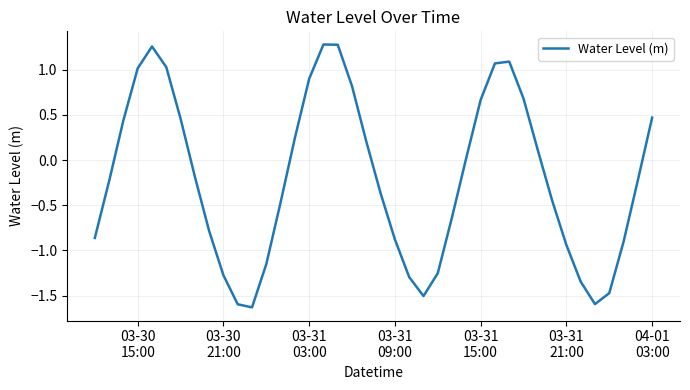

What is the smallest value displayed?

-1.6